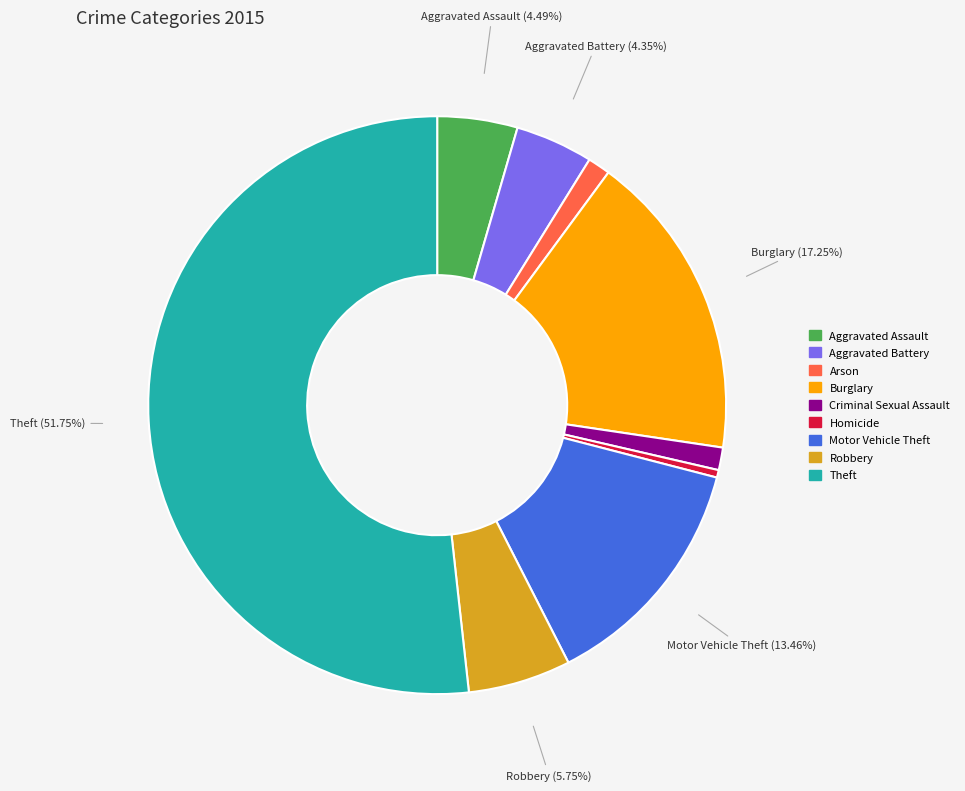

Count the number of slices in the pie.

9